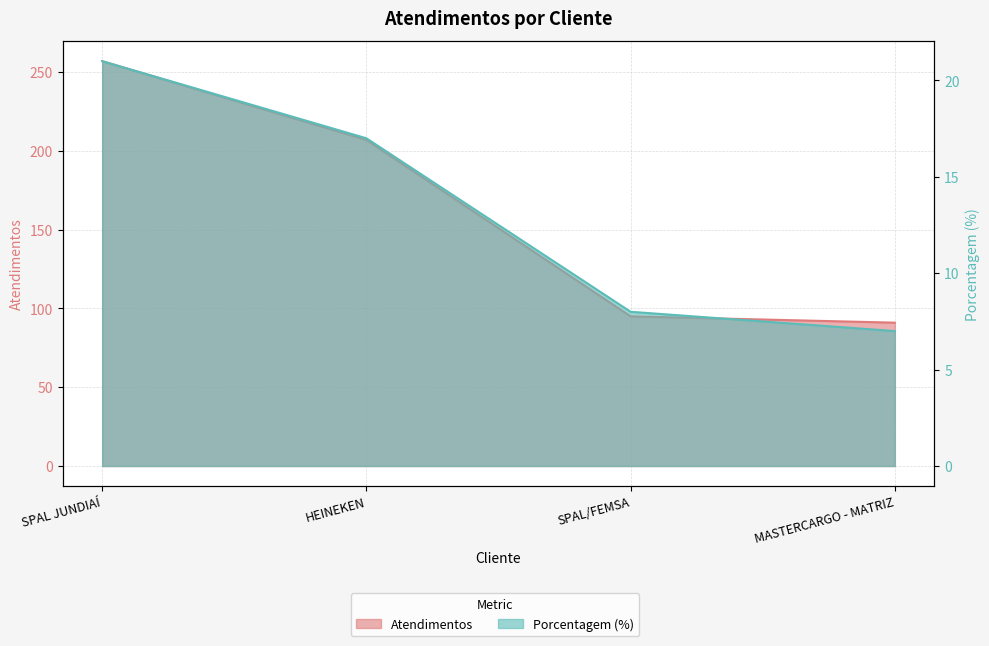

True or false: atendimentos and porcentagem cross at least once.

False